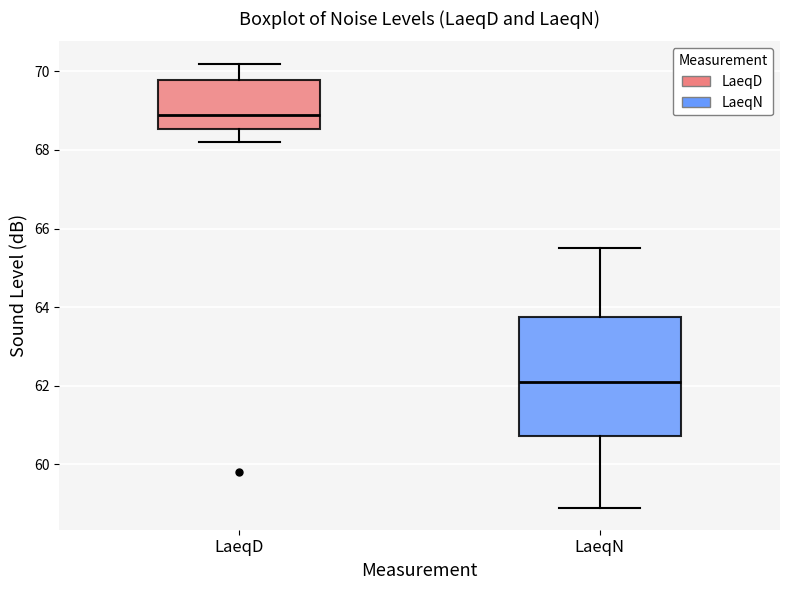

Reading left to right, read every box against the y-axis: the position of its median line, the range the box covers, and the ends of its whiskers. The values are not printed on the chart, so give them approximately, as read against the axis.

LaeqD: median 69.0, box 68.6 to 69.8, whiskers 68.2 to 70.2
LaeqN: median 62.2, box 60.8 to 63.8, whiskers 59.0 to 65.6